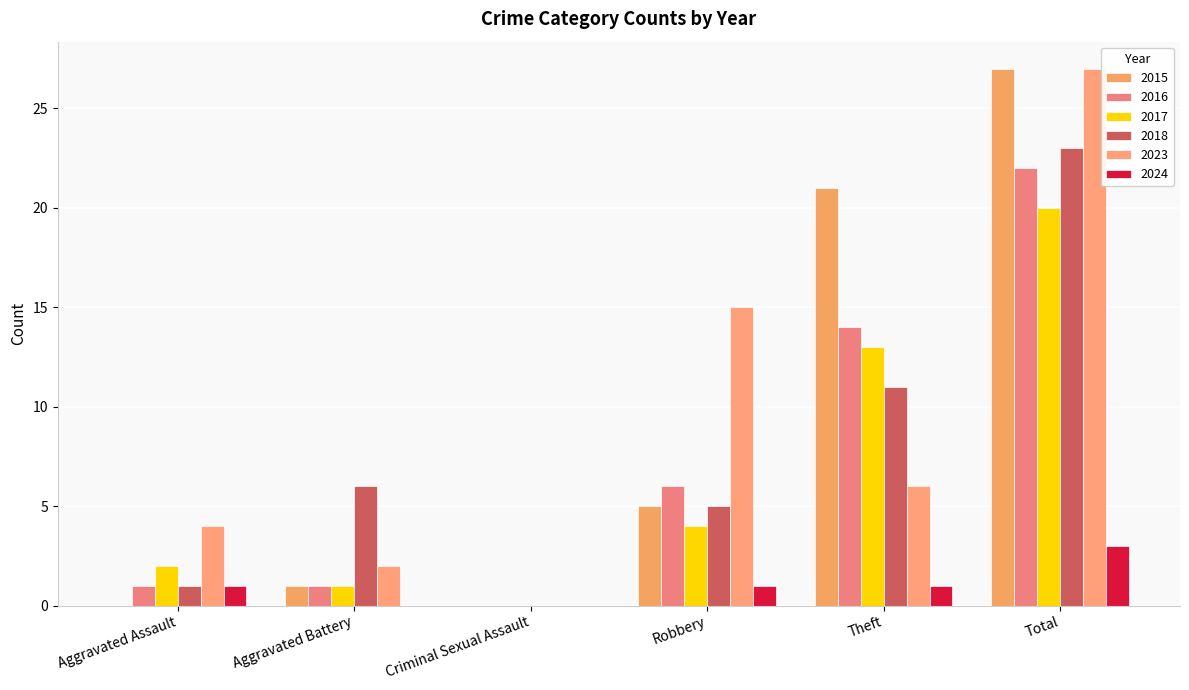

Which series has the widest spread of values?

2015